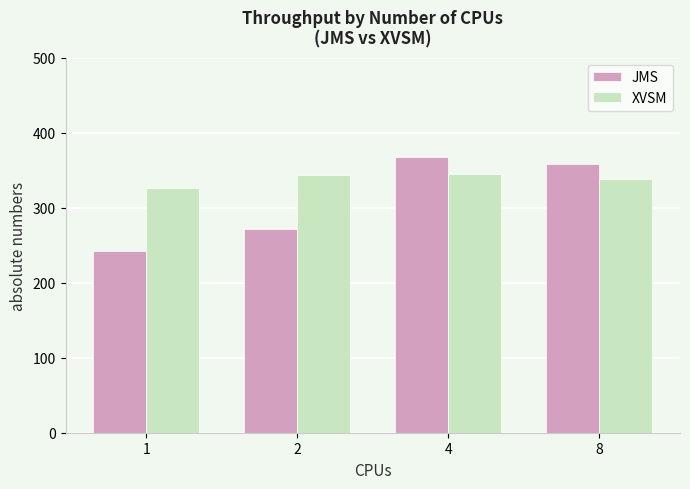

The value of JMS at 8 is 358. True or false?

True